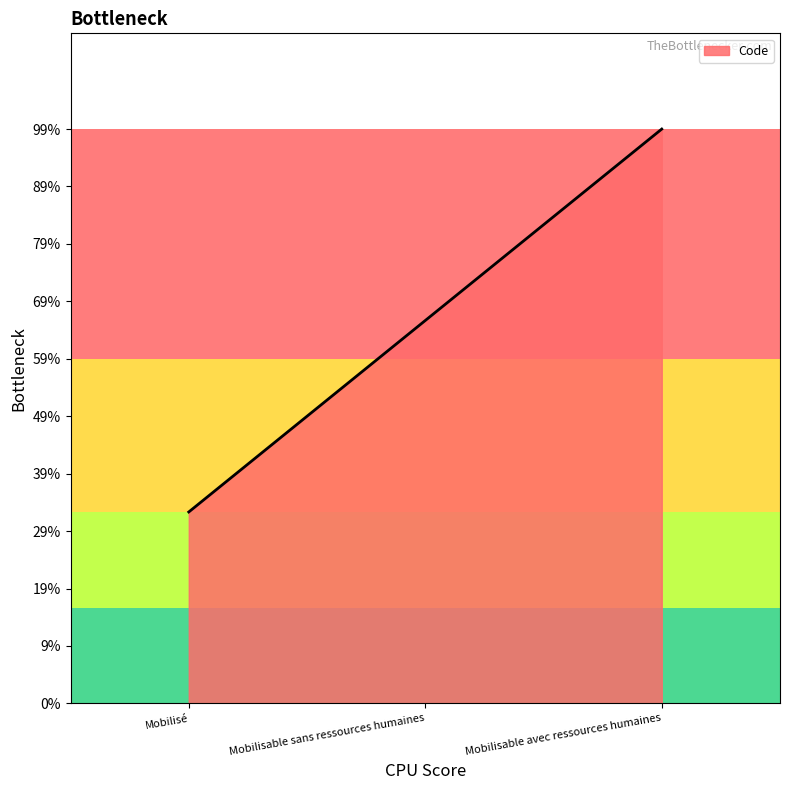

At which category does the chart reach its peak across all series?

Mobilisable avec ressources humaines